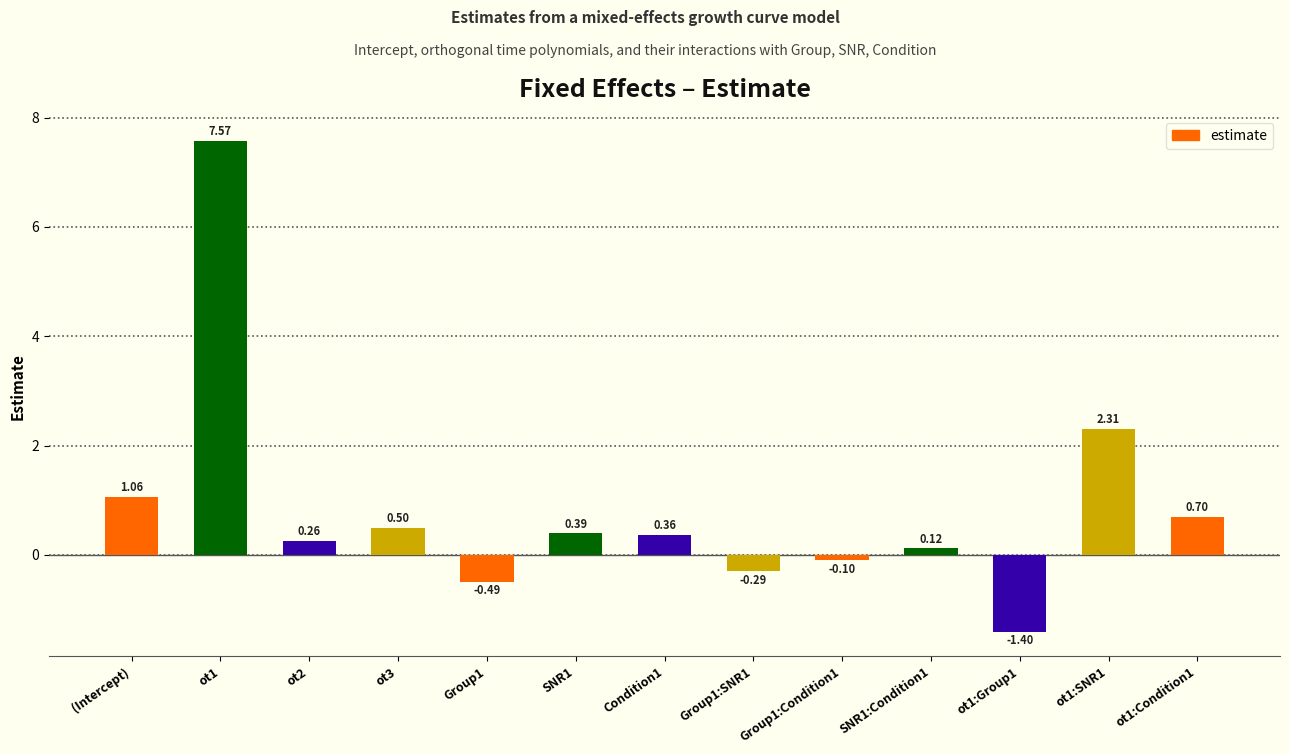

What is the label of the 1st bar from the left?

(Intercept)